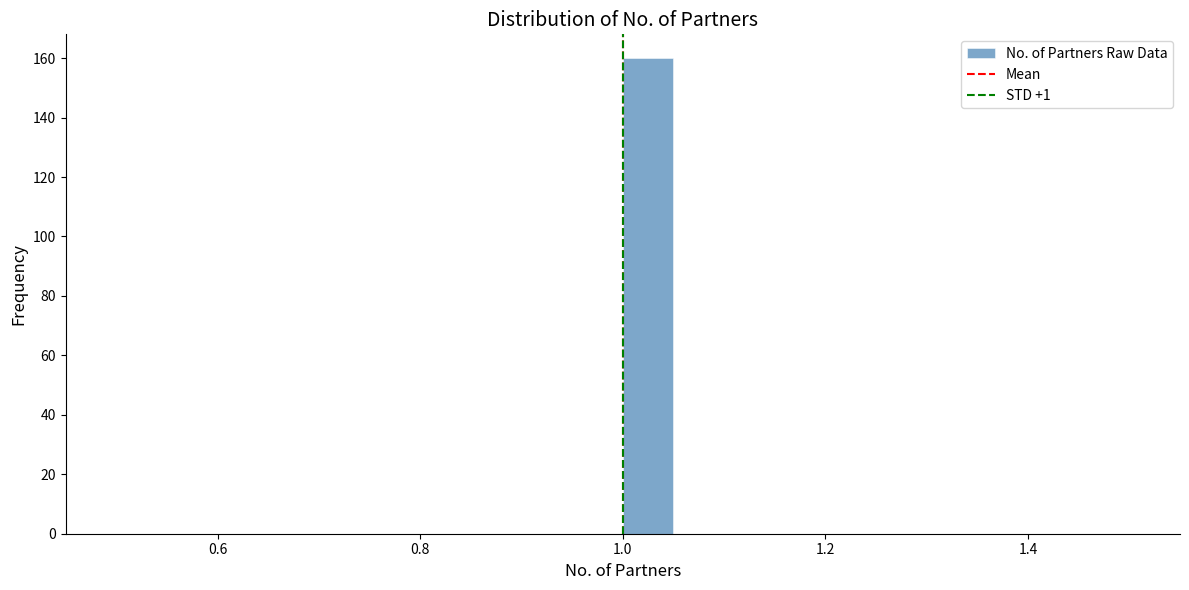

Read against the x-axis, roughly where is the centre of the tallest bar?

1.02